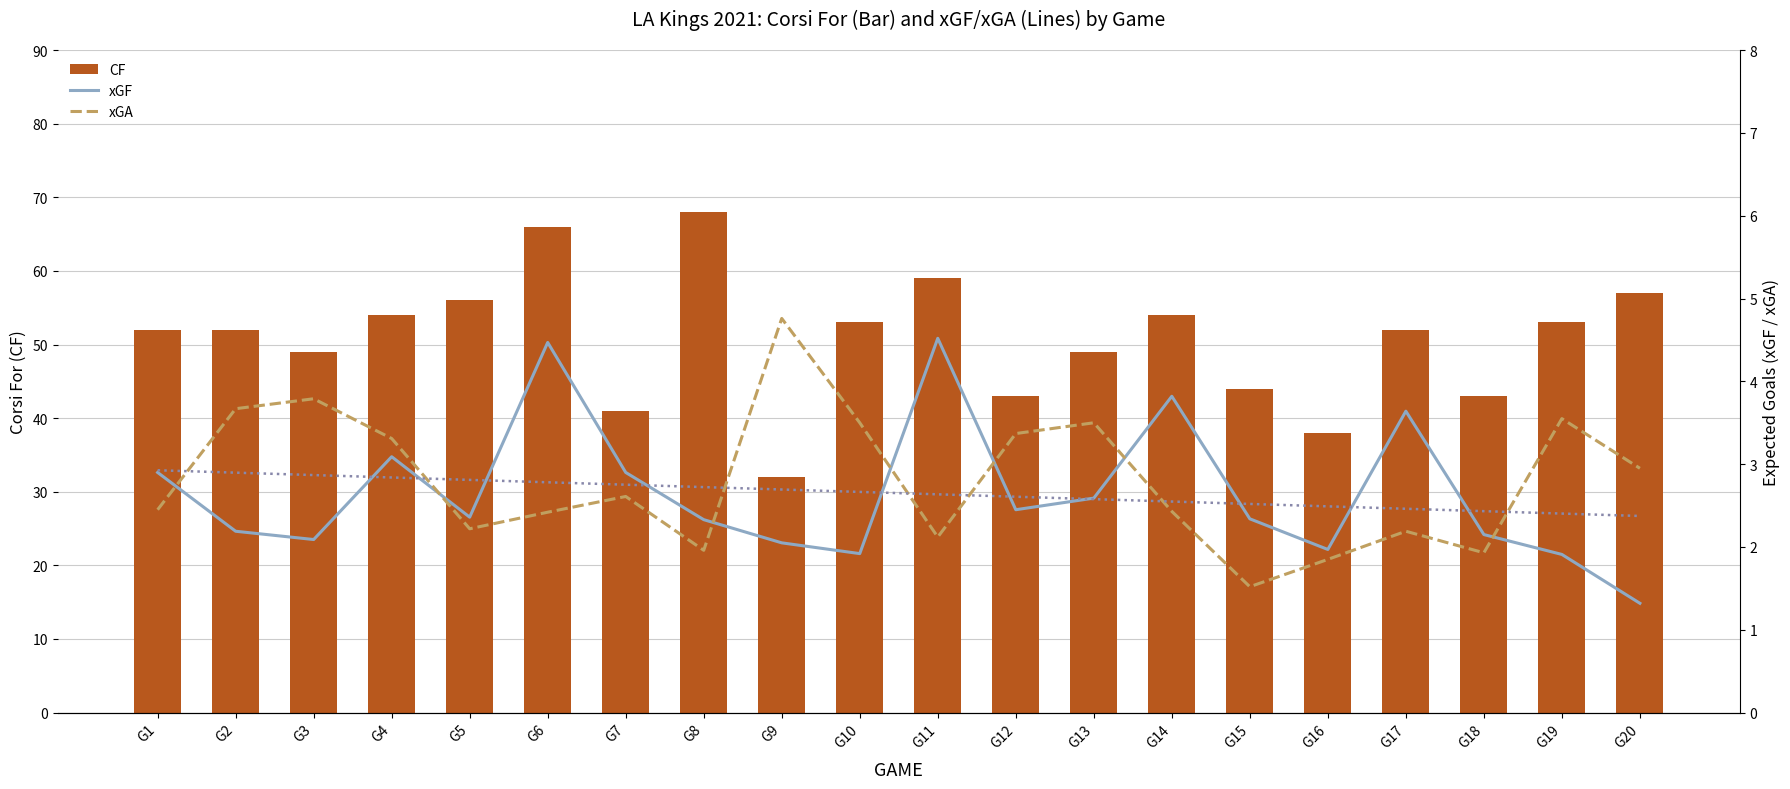

What is the minimum value for xGF Trend?

2.4